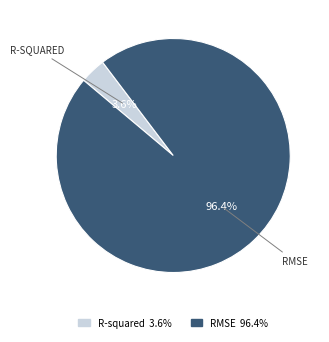

To the nearest percent, what is the difference between the largest and smallest slice percentages?

93%